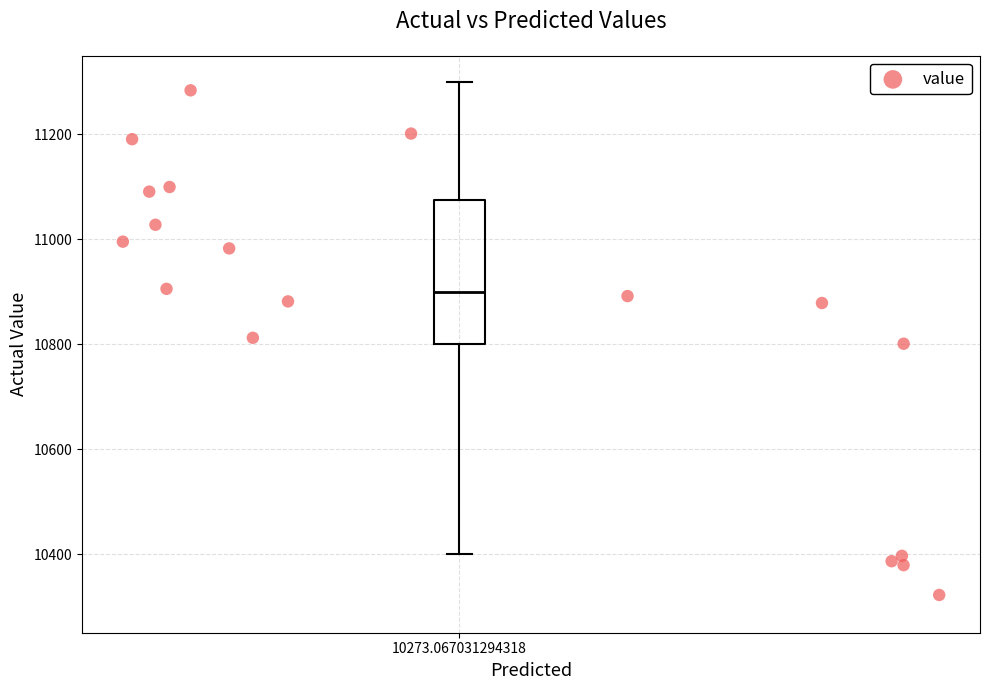

What is the range of X values (max minus min)?

1291.6